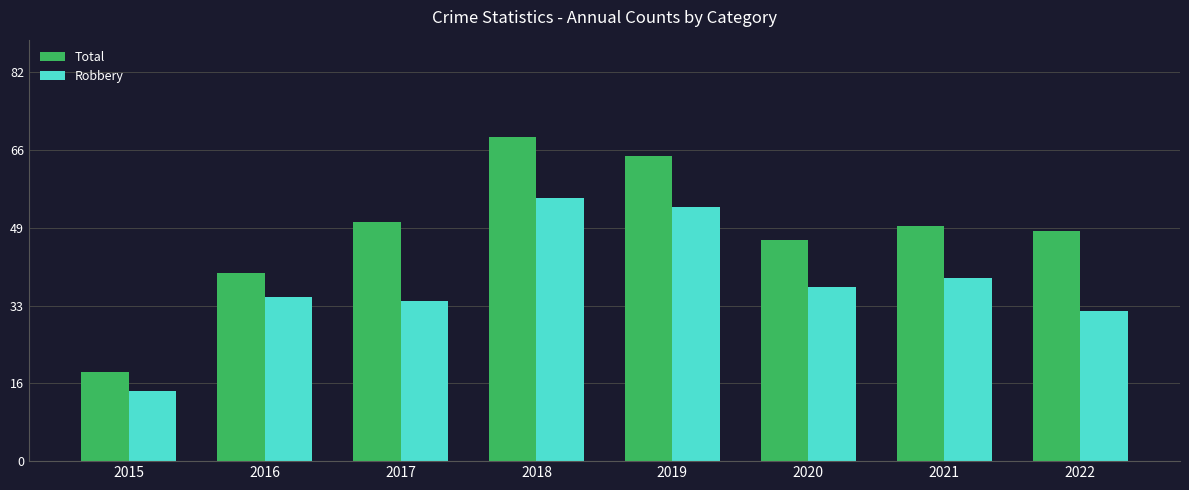

Is it true that Robbery equals 15 at 2015?

True